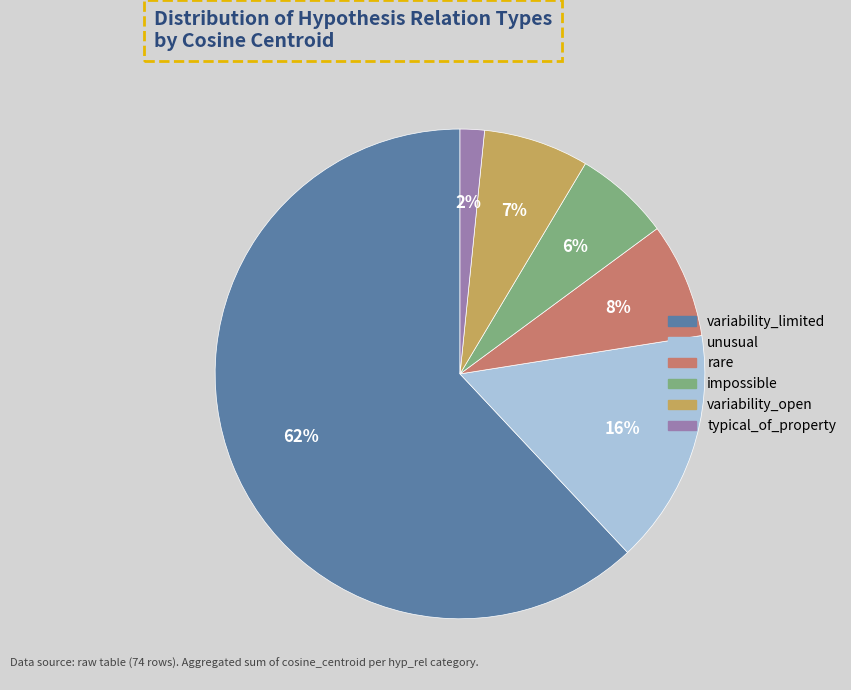

Rank the categories by value from lowest to highest.

typical_of_property, impossible, variability_open, rare, unusual, variability_limited